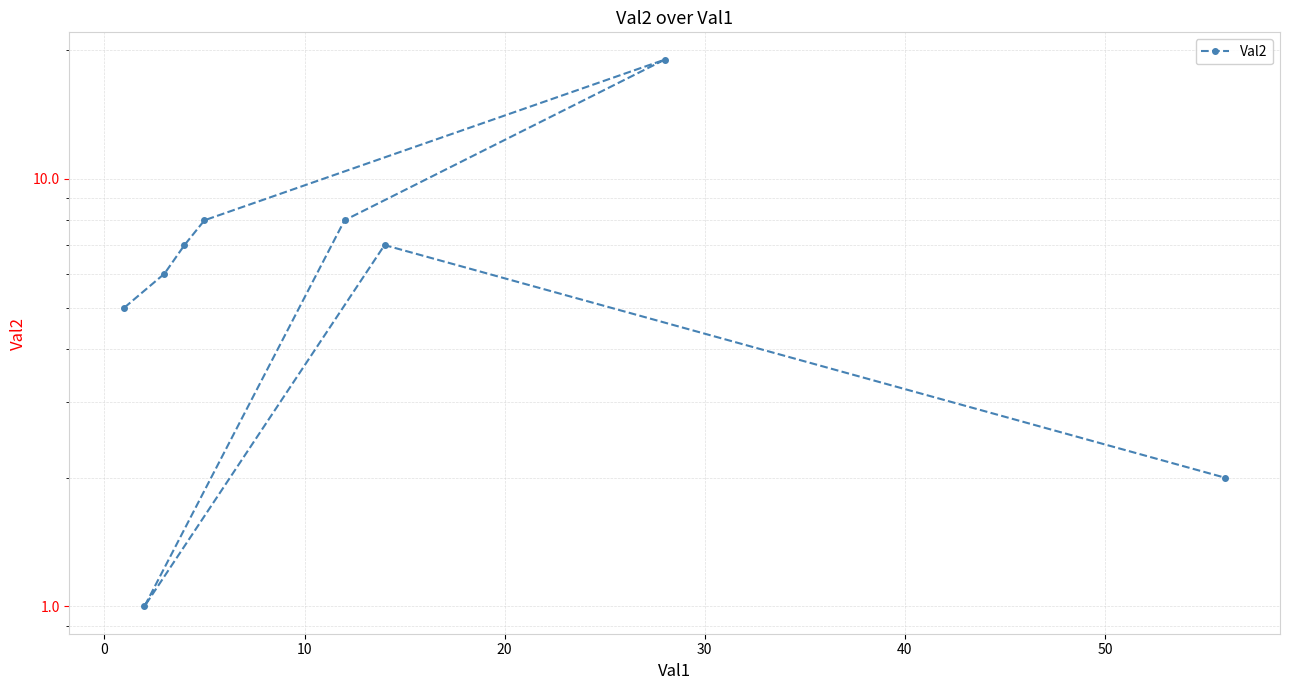

How many values are below 7?

4